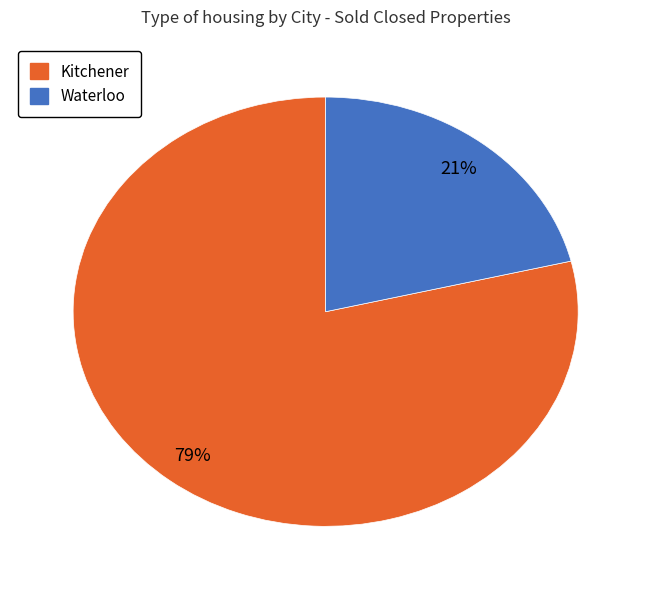

How many slices are in this pie chart?

2